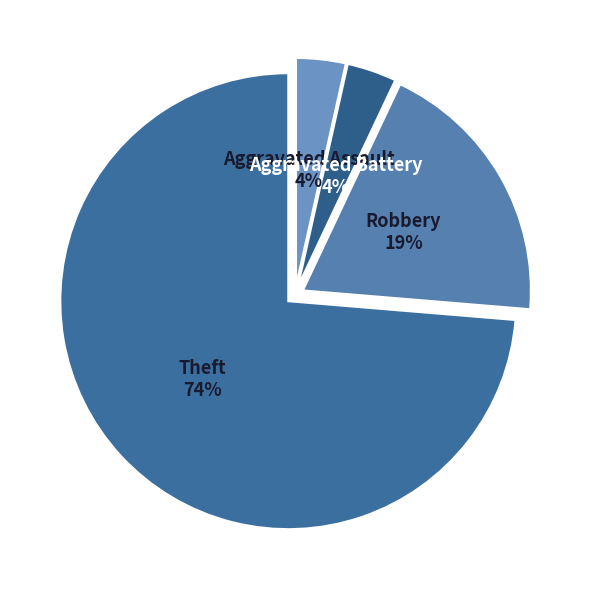

Combined, do Robbery and Aggravated Assault account for over 50%?

No